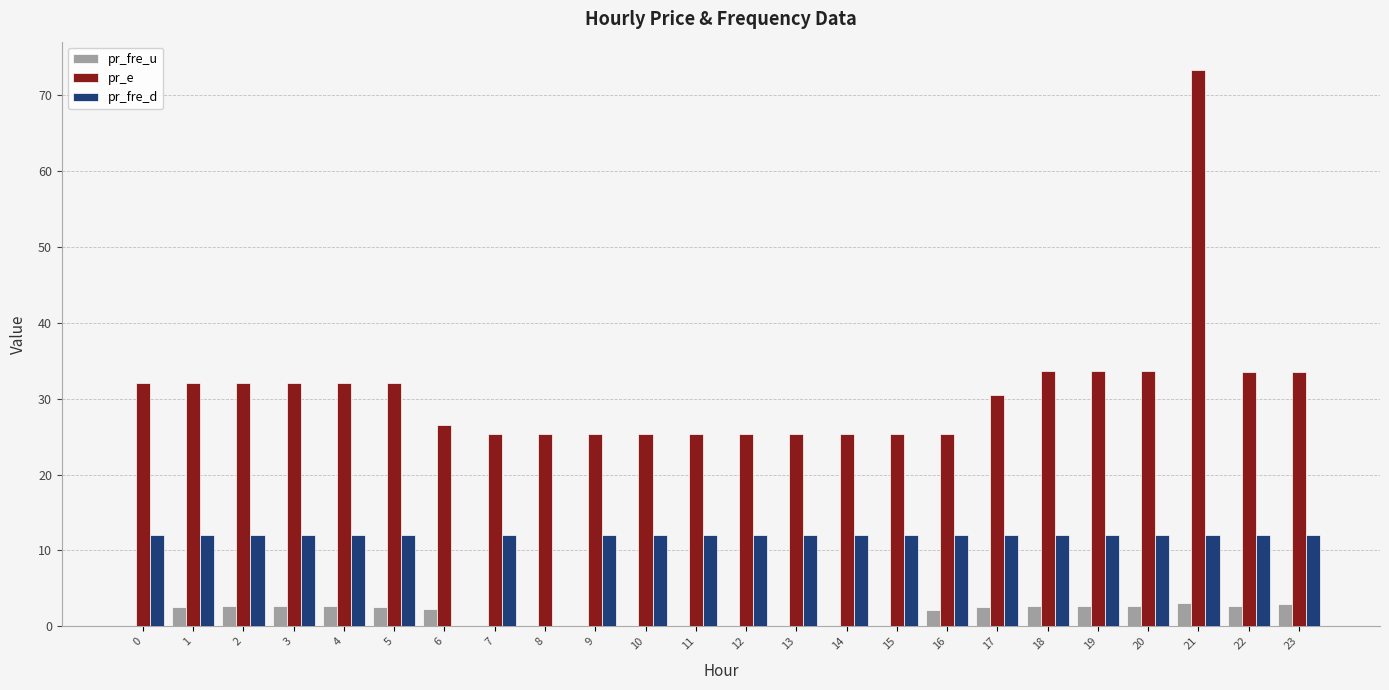

What is the greatest value displayed?

73.4